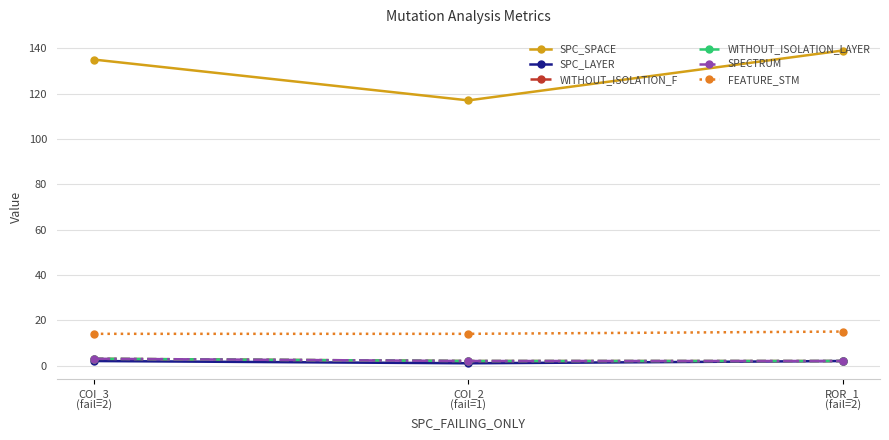

Is this an area chart (filled region under the line)?

No